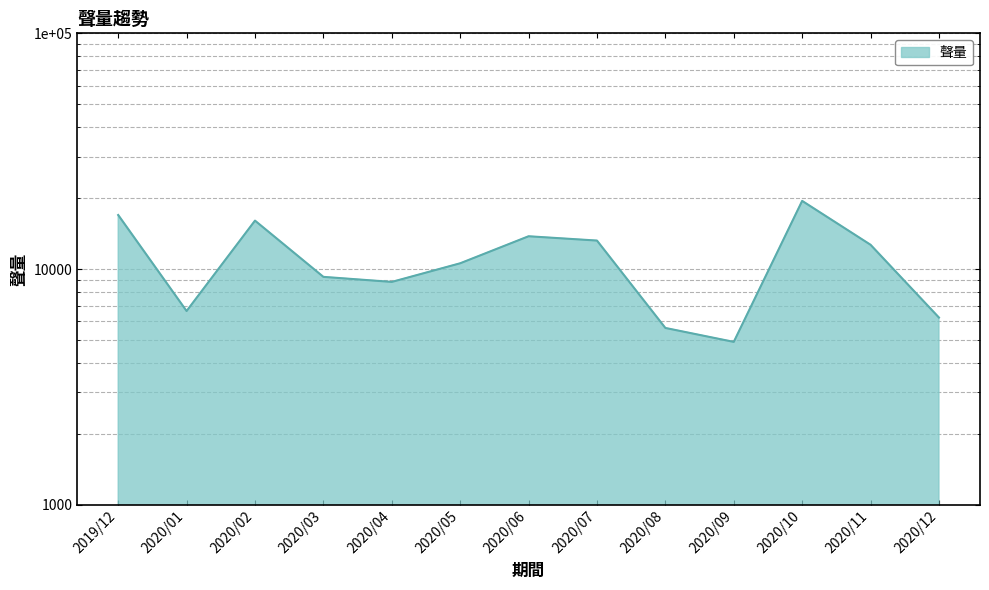

What is the approximate value at 2020/07?

13216